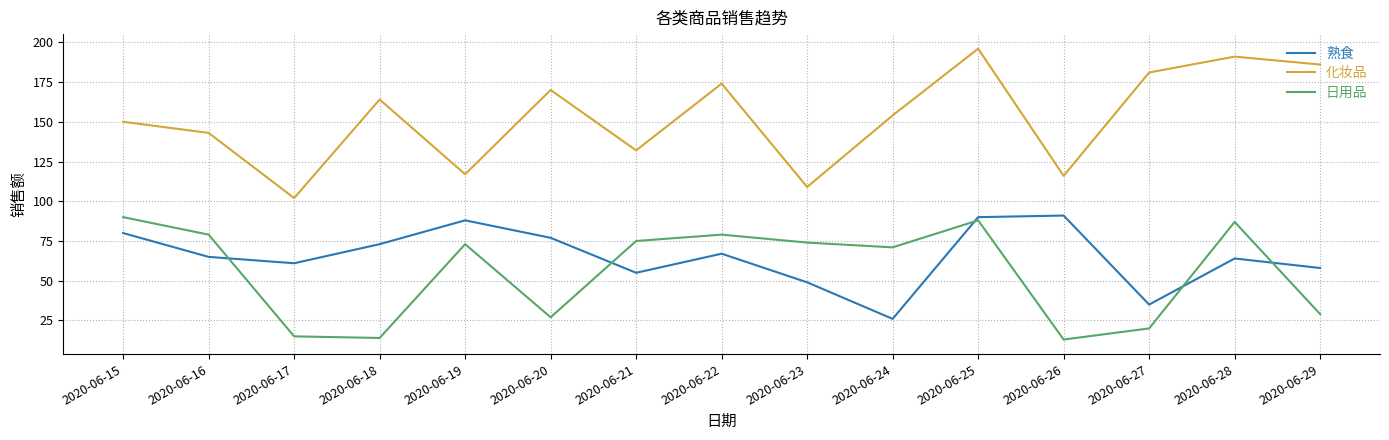

At 2020-06-23, list the series in order from largest to smallest.

化妆品, 日用品, 熟食